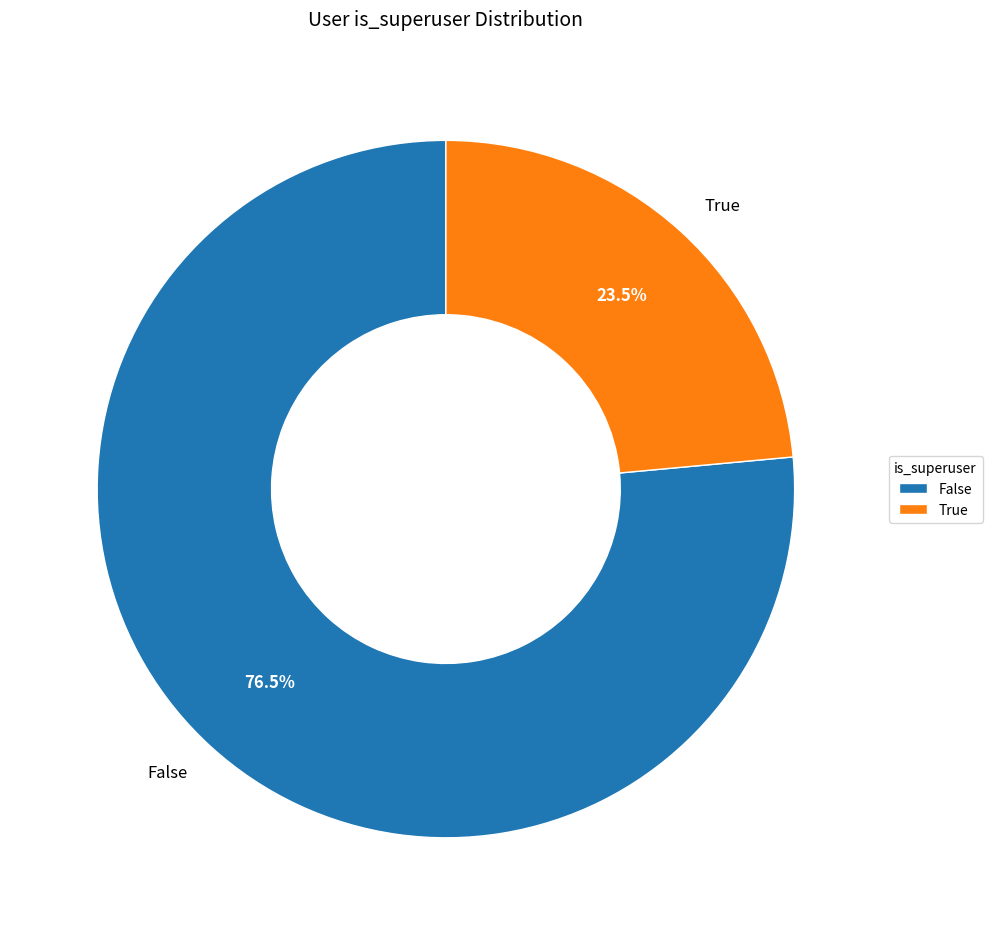

What percentage is NOT represented by False?

23.5%